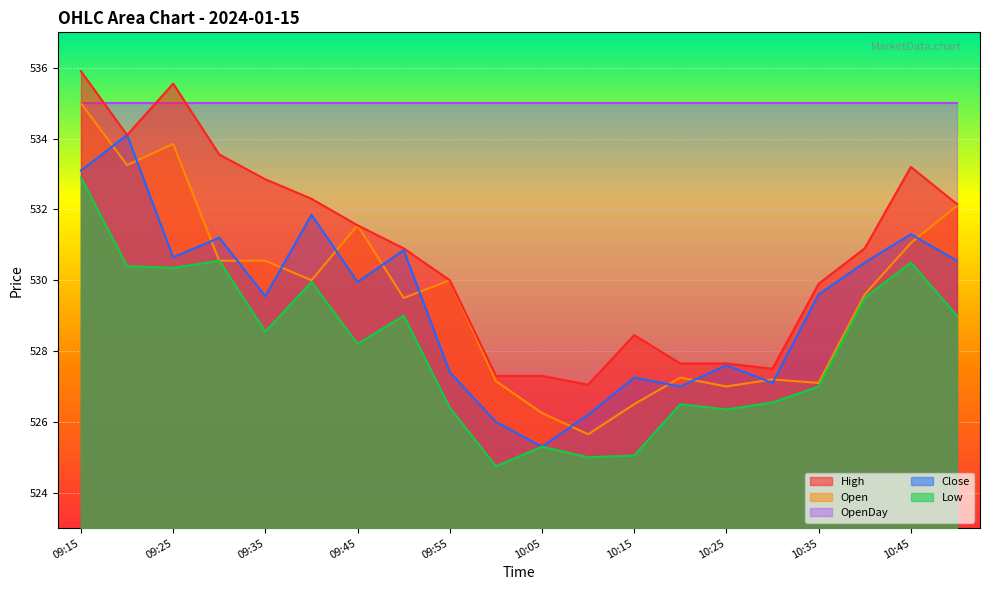

Does the chart display data point markers on the line(s)?

No